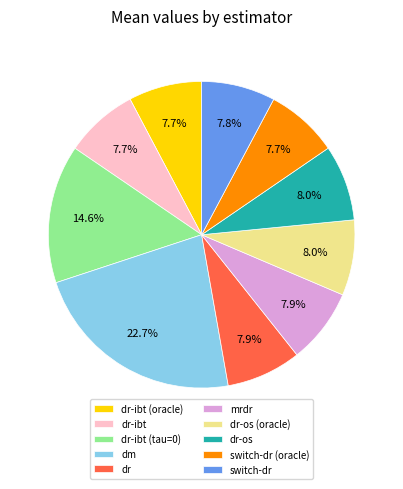

Combined, do dr-os (oracle) and dr-os account for over 50%?

No